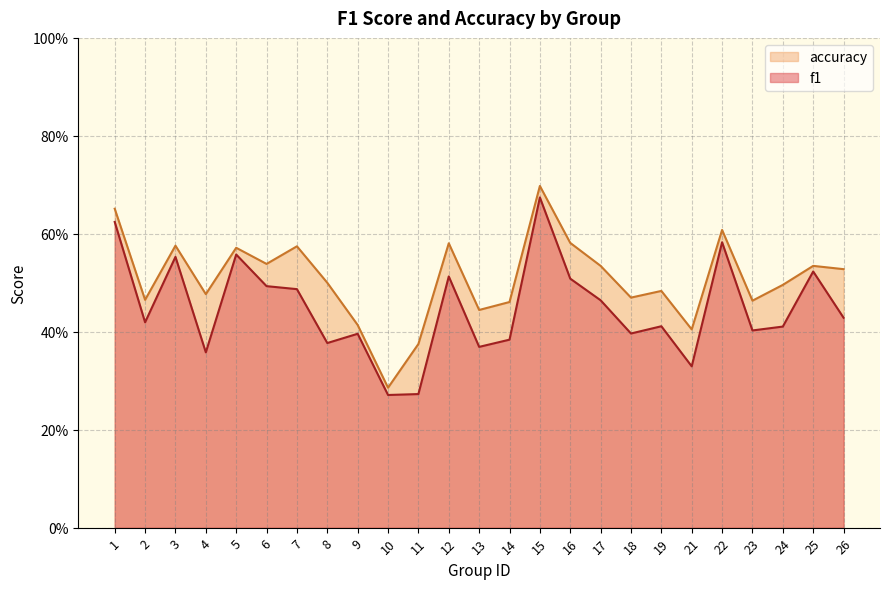

What is the difference between the second highest and minimum values in the f1 series?

0.4